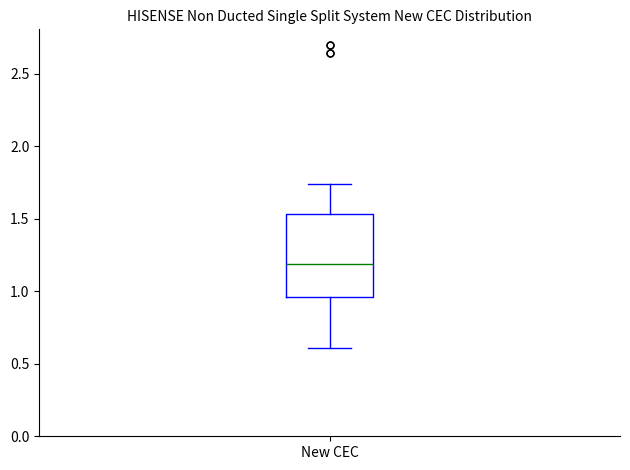

Where does the median line of the box for New CEC sit on the y-axis? The values are not printed on the chart, so give them approximately, as read against the axis.

1.20